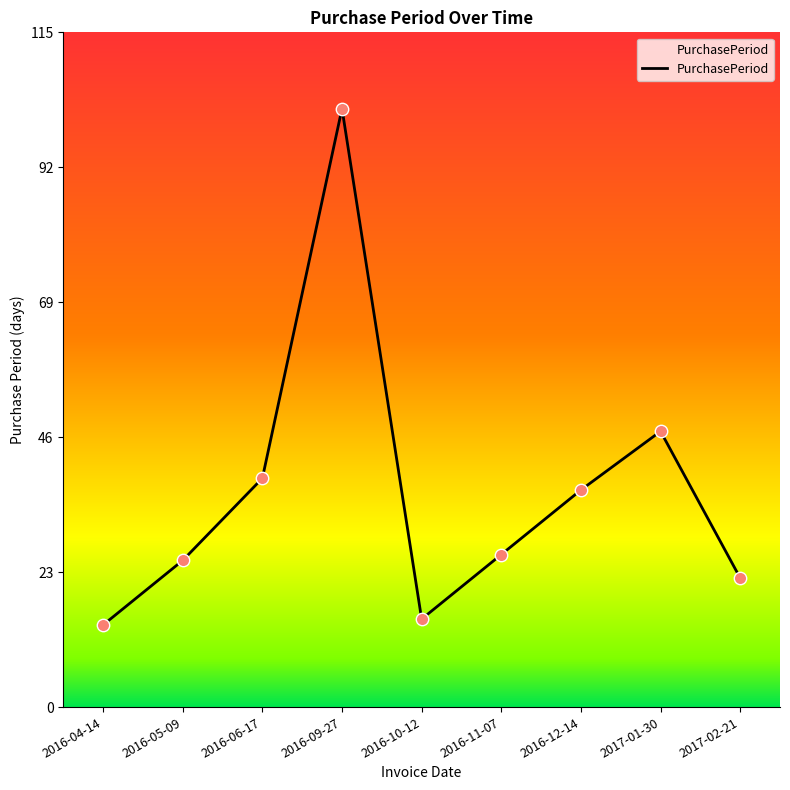

What is the change in value from 2016-05-09 to 2016-09-27?

+77